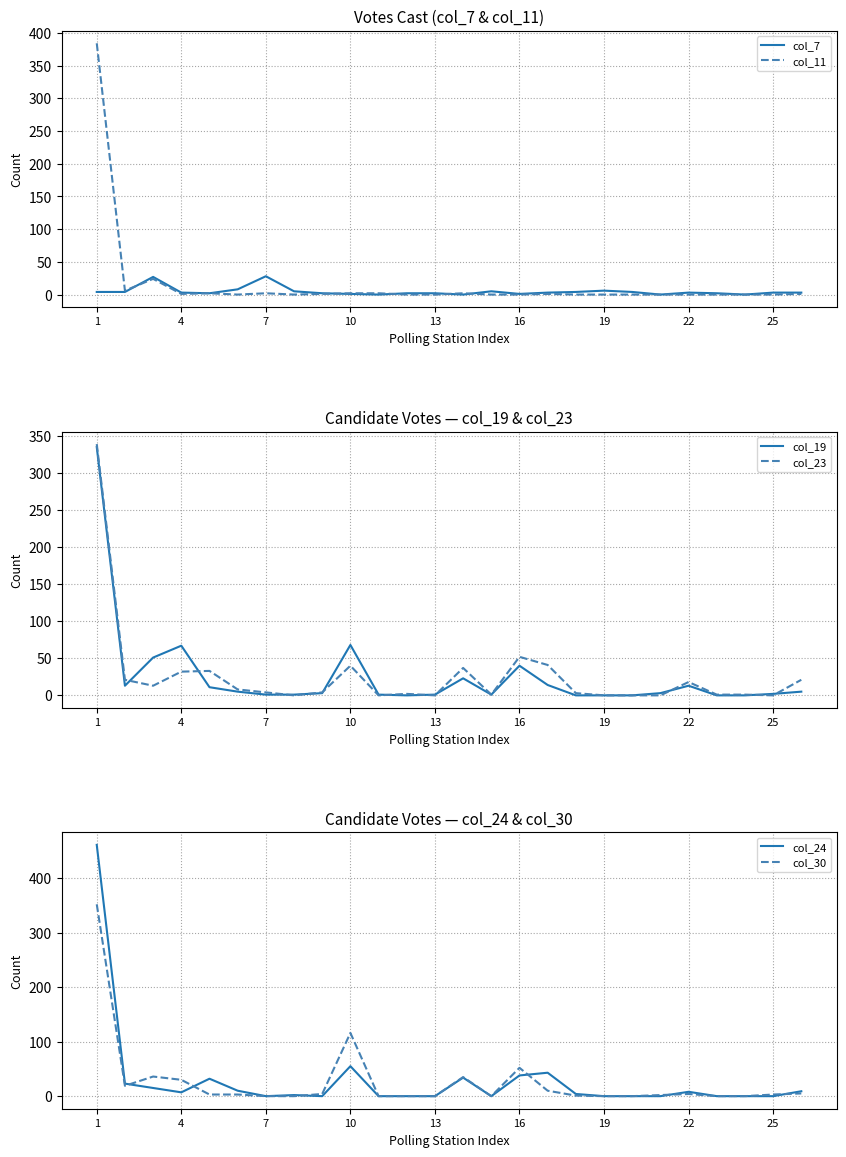

The value of col_23 at 13 is 0. True or false?

True